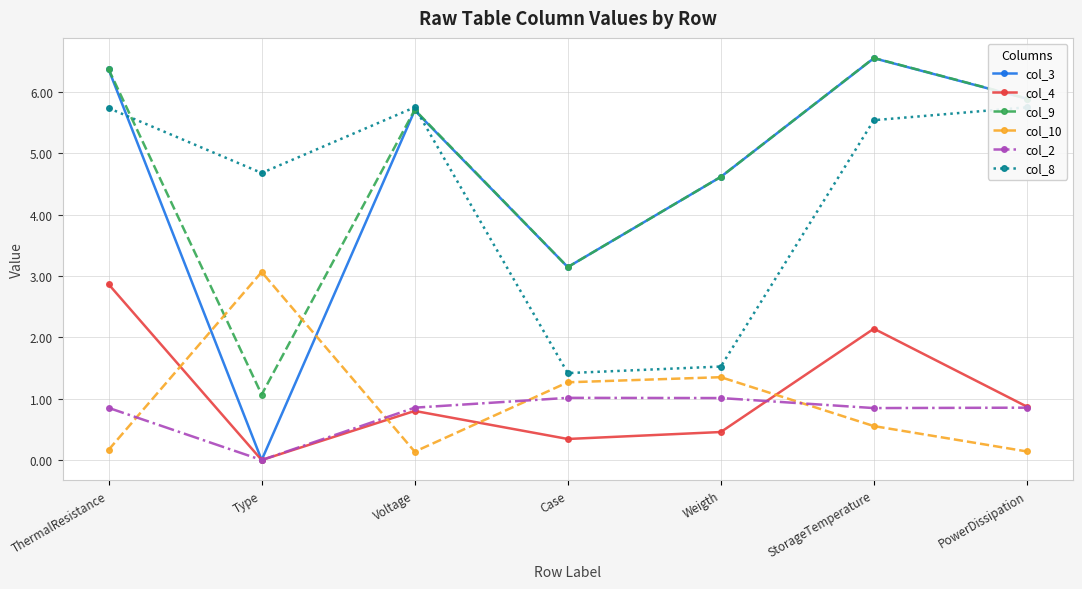

Is it true that col_8 equals 2.6 at Weigth?

False